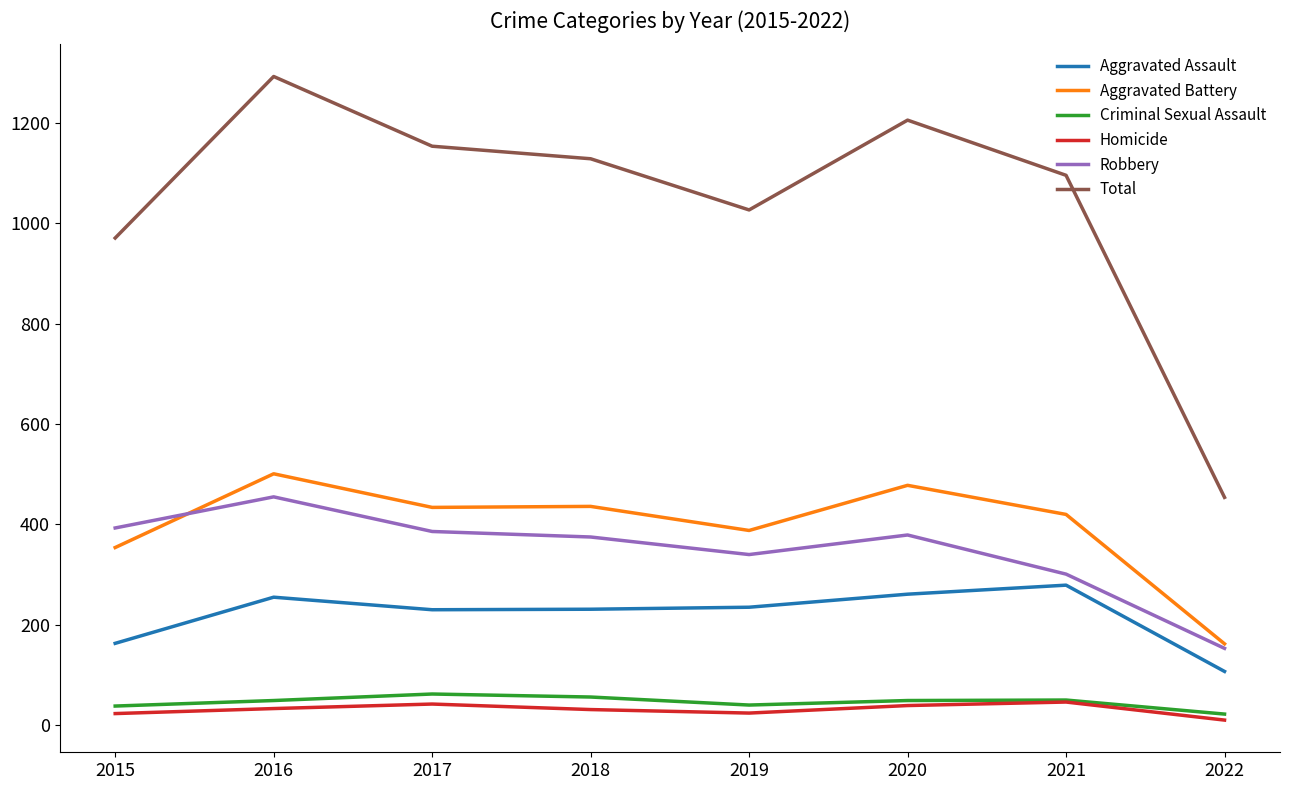

What is the spread (max minus min) of values at 2020?

1167